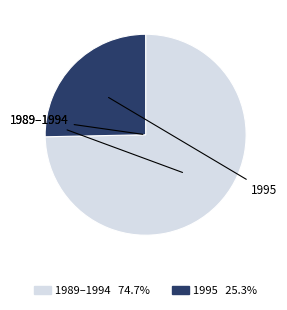

Is there any slice that represents more than half of the pie?

Yes